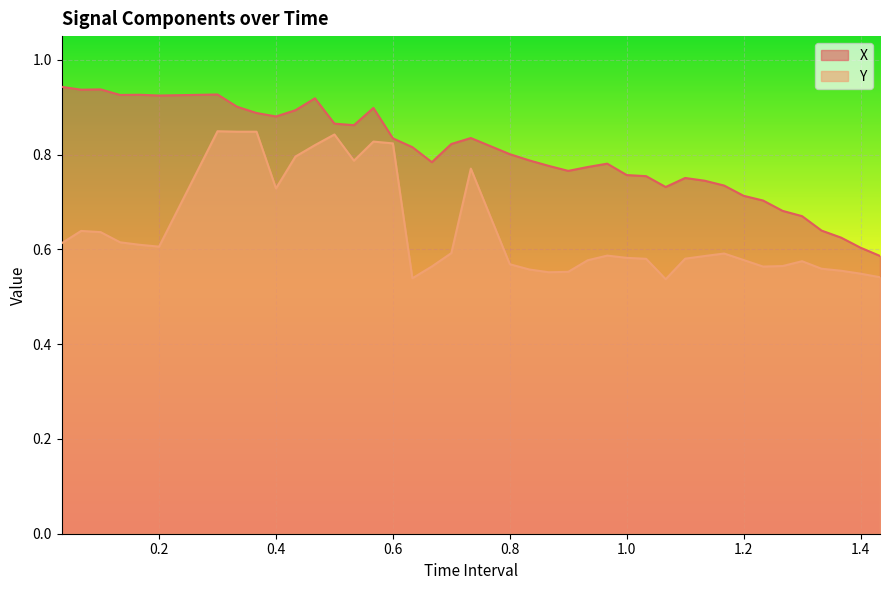

Is it true that Y equals 0.5 at 0.6?

False